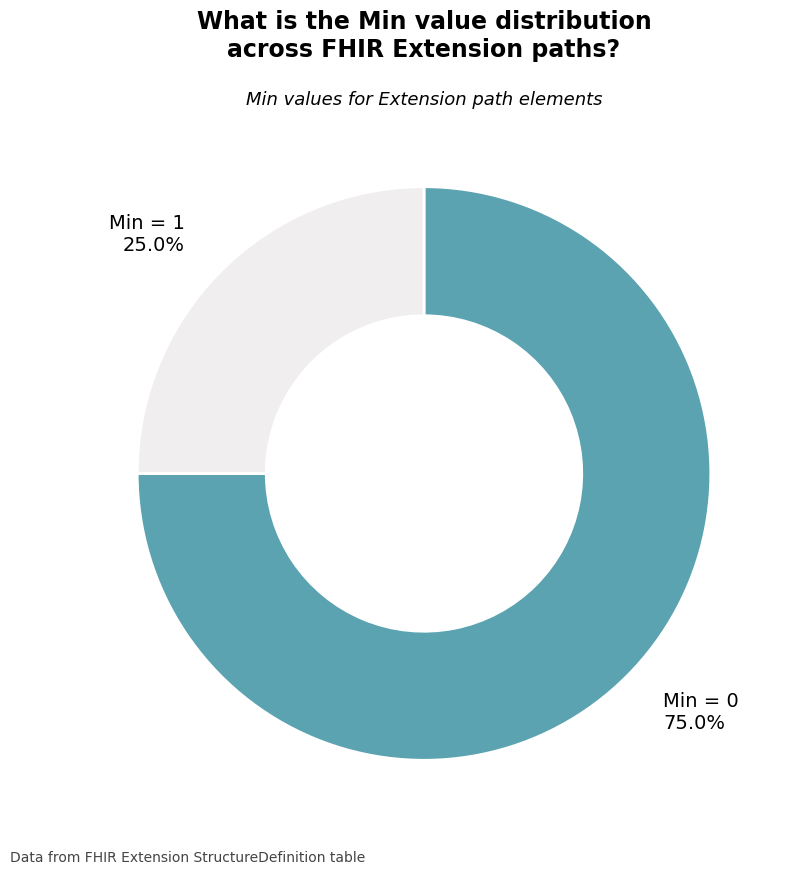

Does any single category account for the majority?

Yes